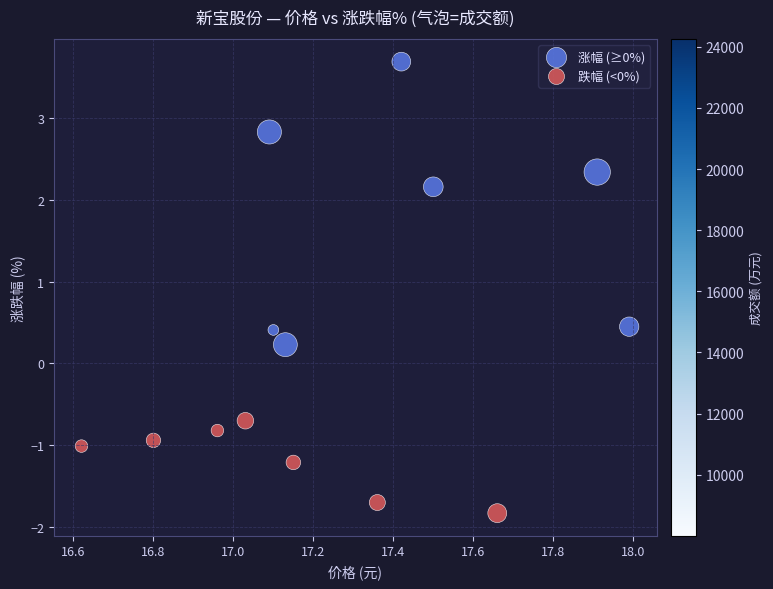

Which series reaches the minimum Y coordinate?

跌幅 (<0%)